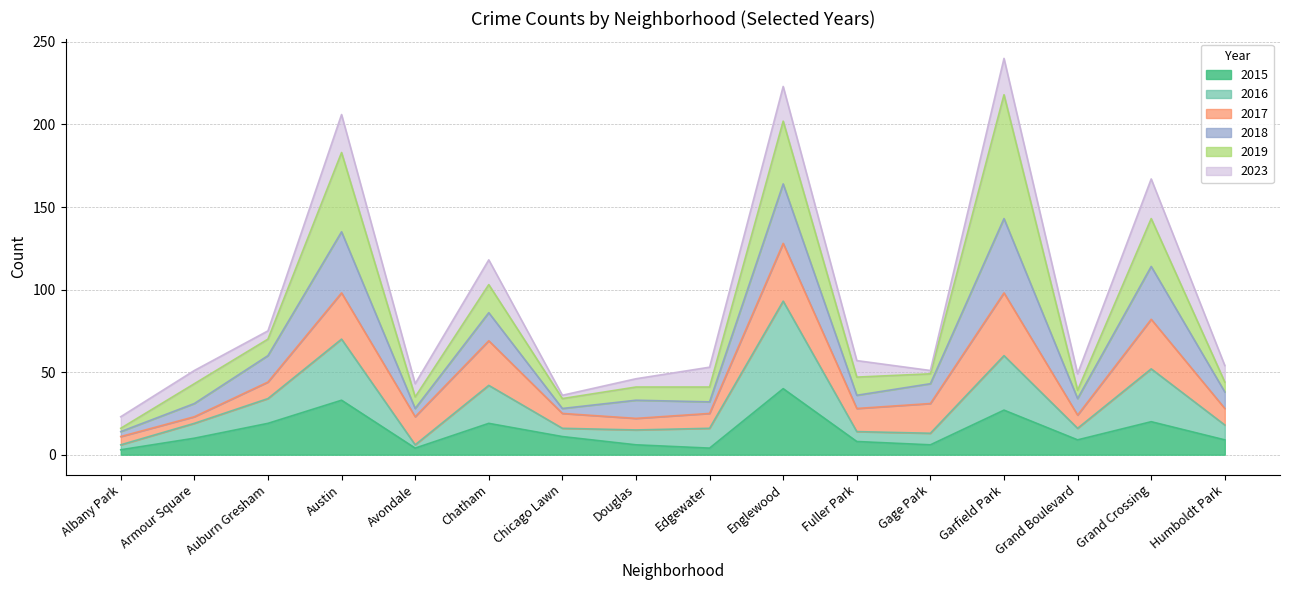

Is it true that 2016 equals 59 at Auburn Gresham?

False